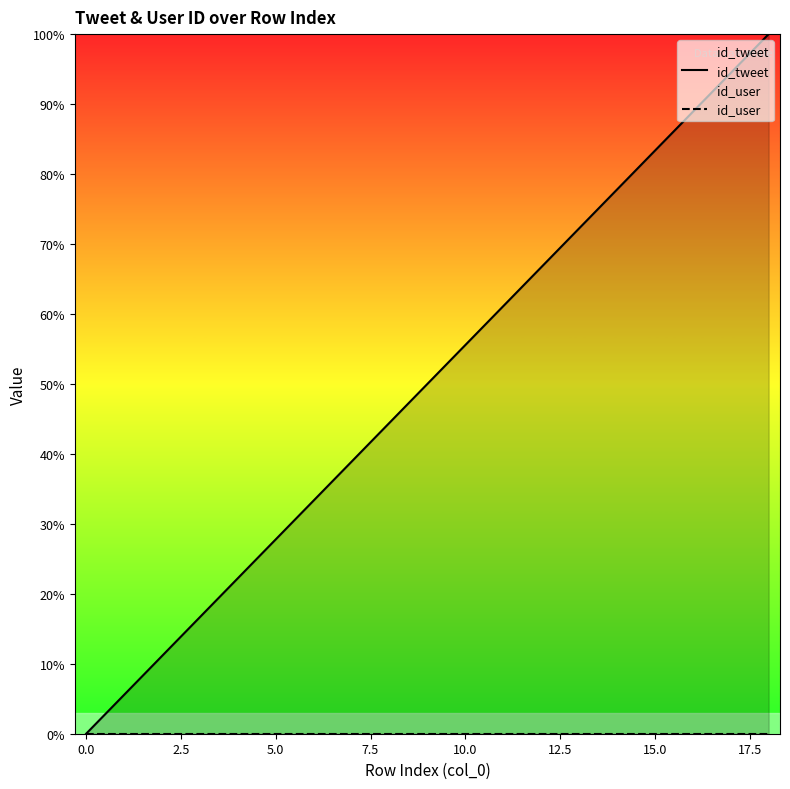

What is the spread (max minus min) of values at 10?

55.6